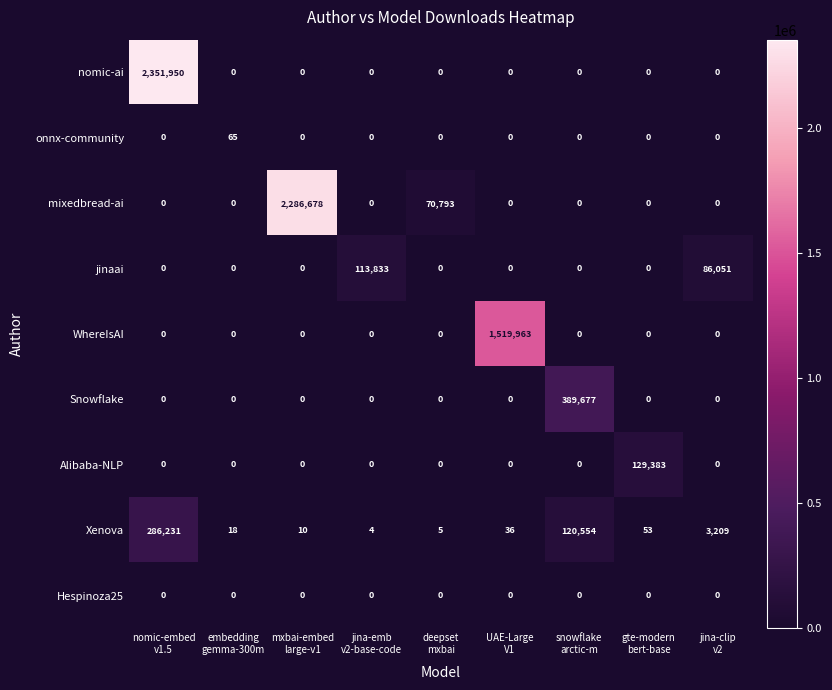

What is the difference between the highest and lowest values at gte-modern
bert-base?

129383